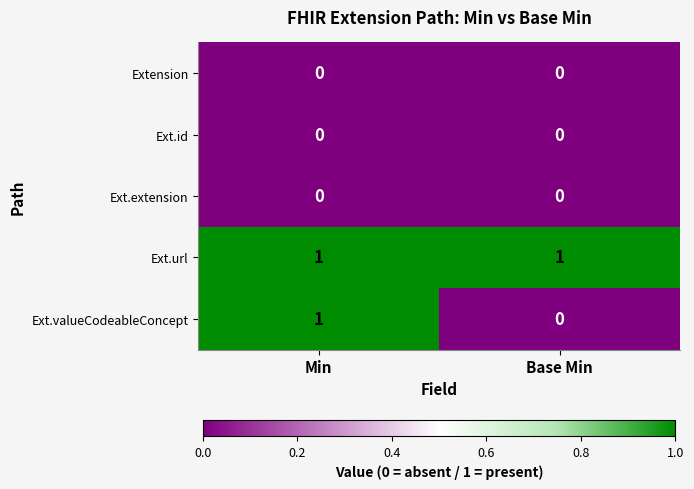

True or false: Extension has a value of 0 at Min.

True